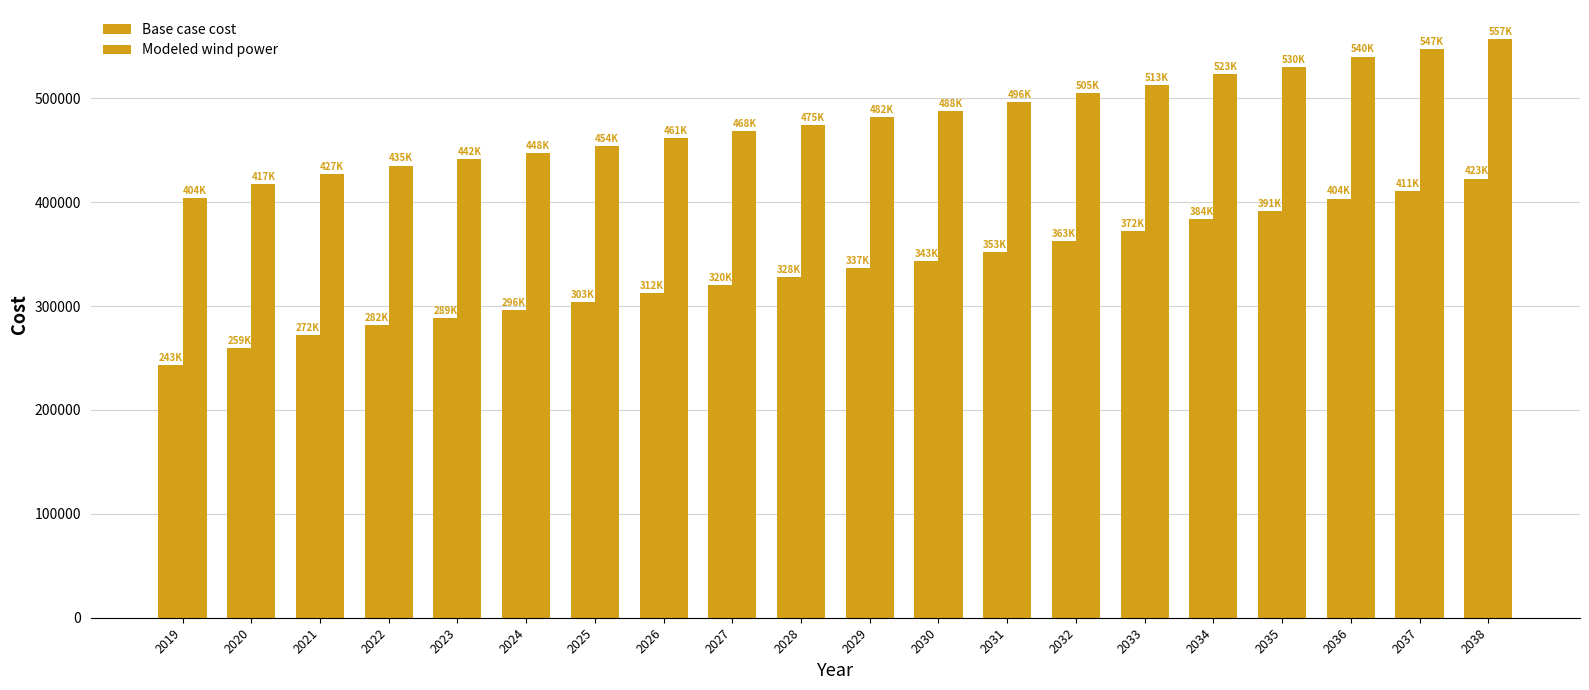

How many values in the Modeled wind power series exceed 482368?

10